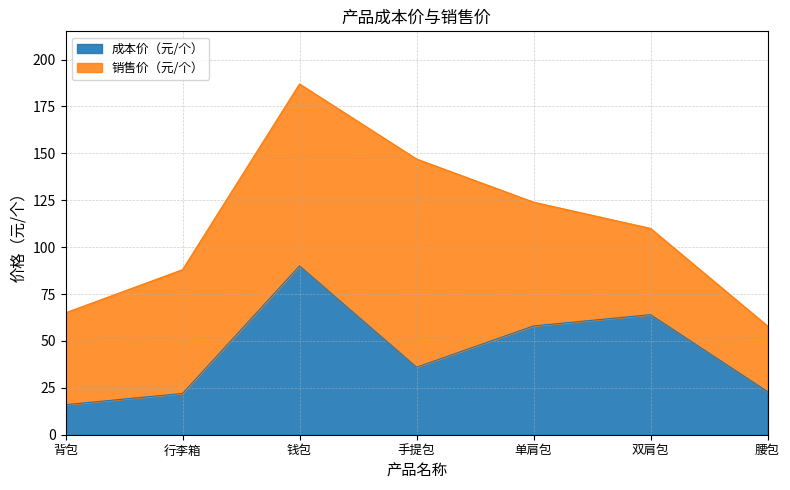

At which category does 成本价（元/个） reach its first local peak?

钱包